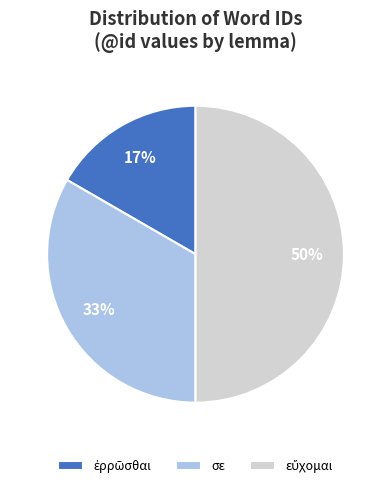

How many slices are in this pie chart?

3